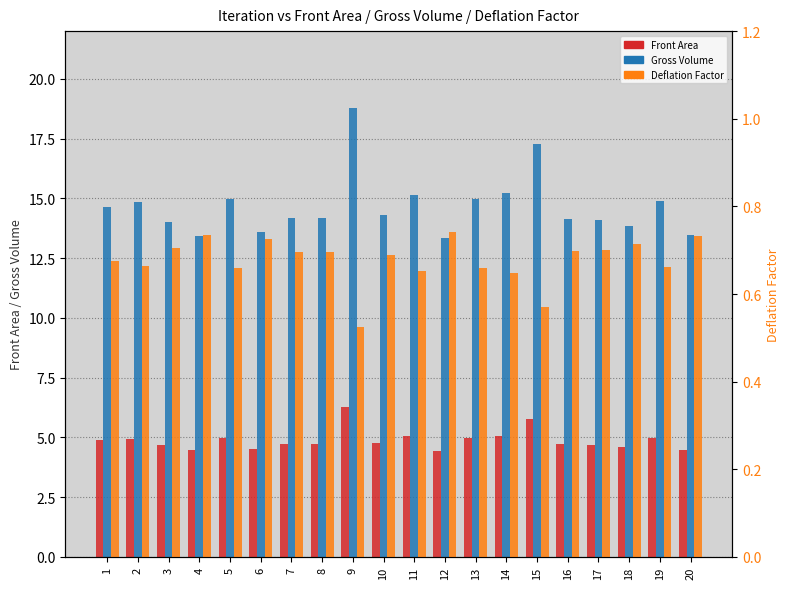

How many bars are there in each group?

3